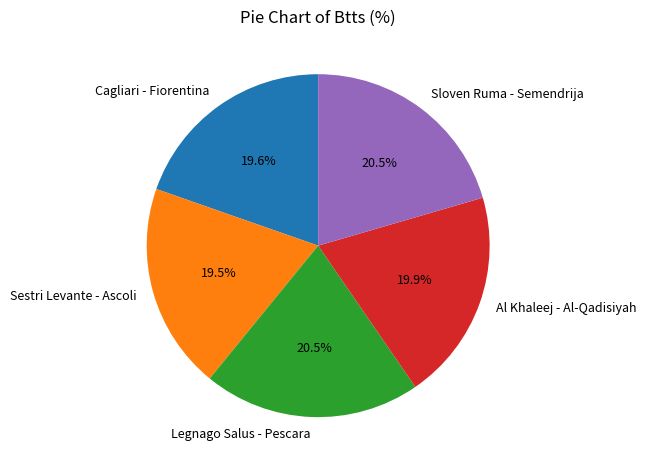

Is there a majority slice in this chart?

No